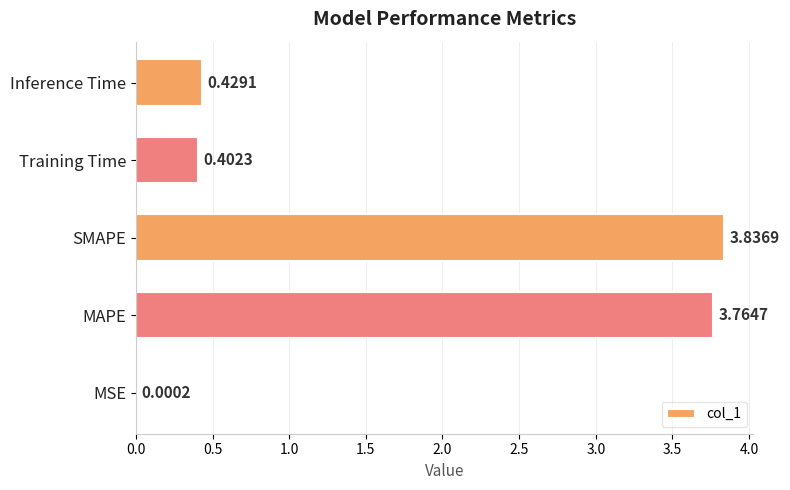

What is the change in value from MAPE to Inference Time?

-3.3